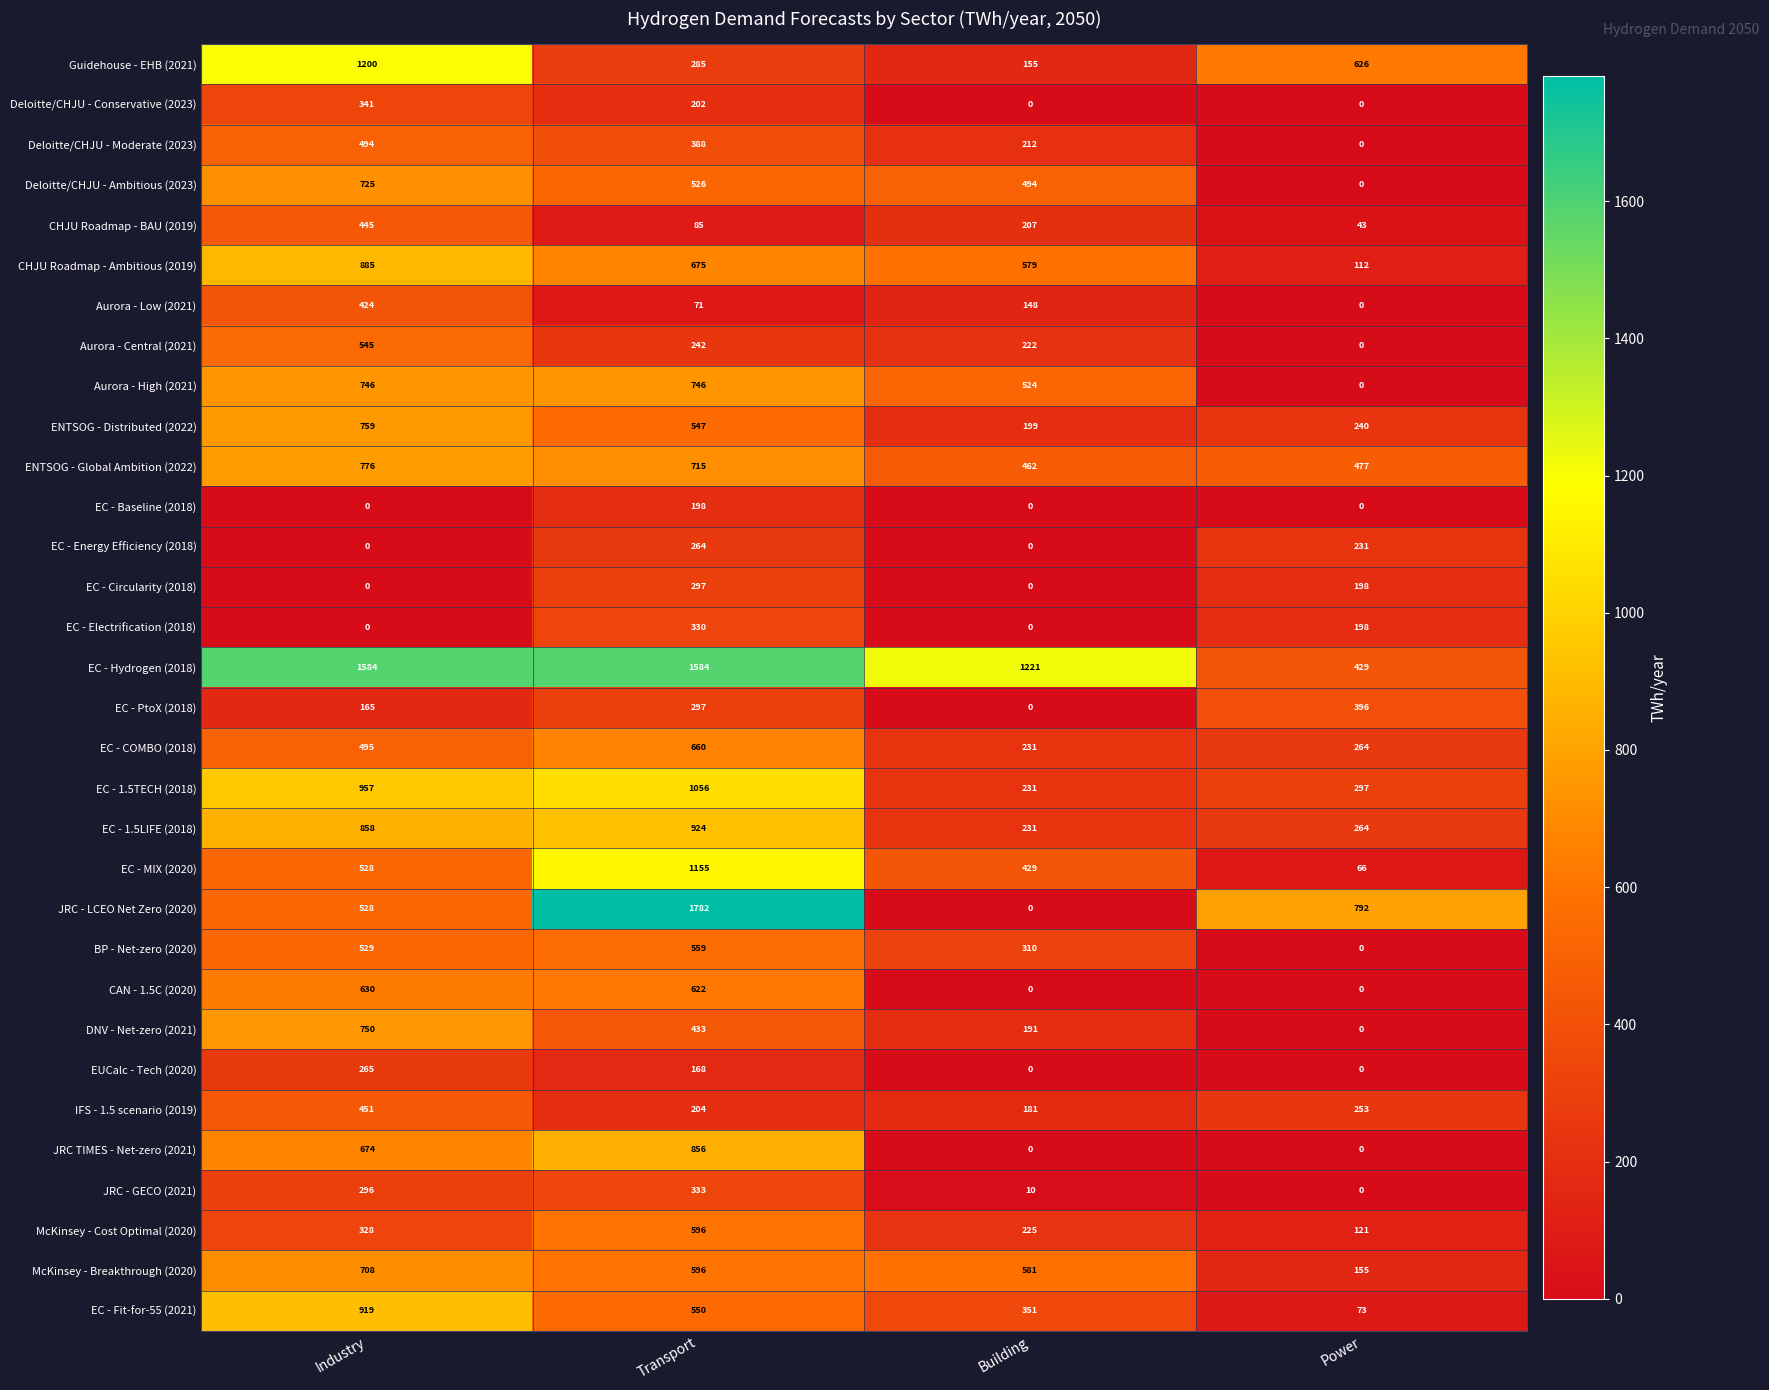

How many distinct data groups are displayed?

32